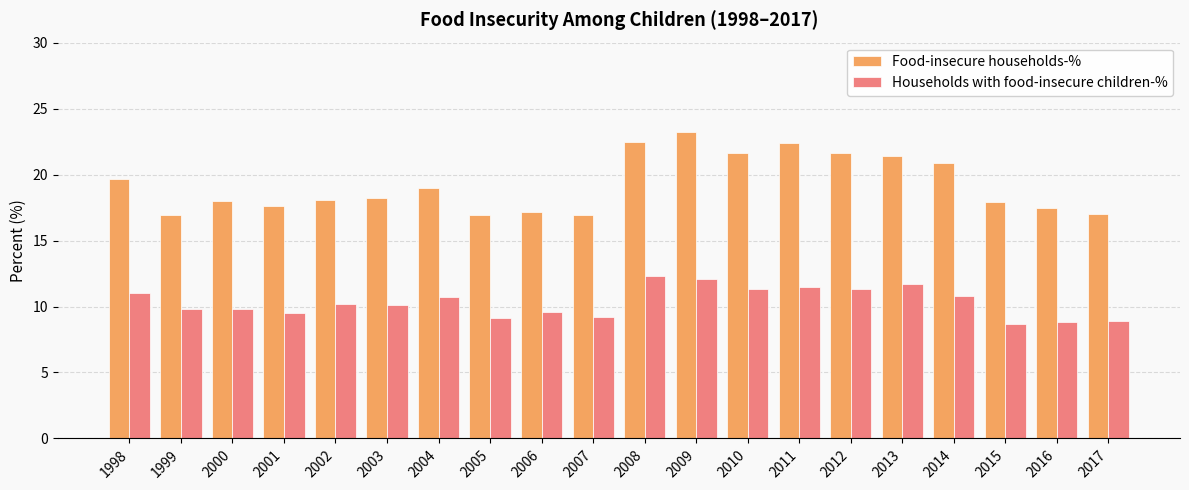

At how many categories does at least one series exceed 15?

20